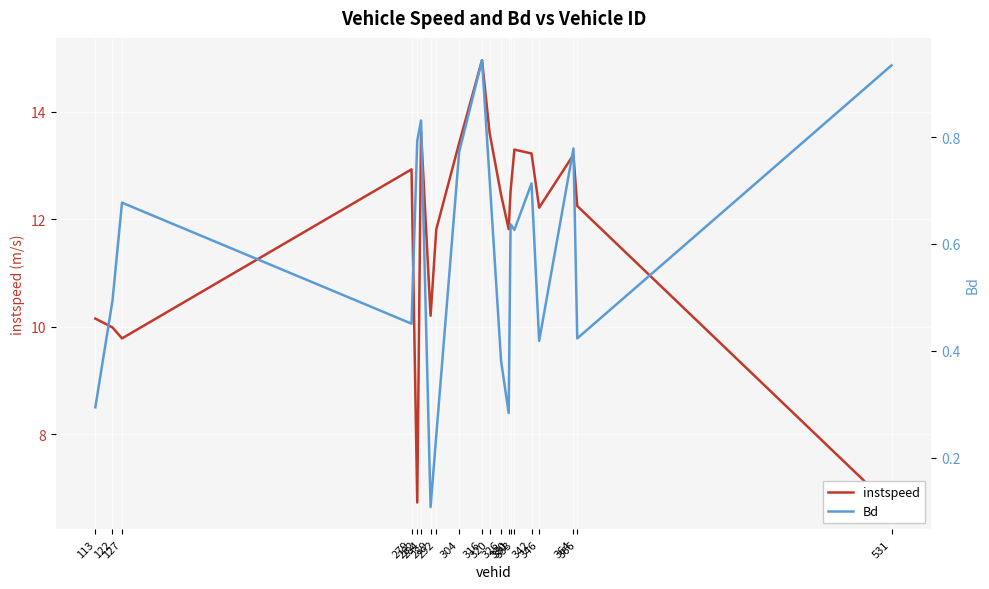

What are all the series names shown in the legend?

instspeed, Bd